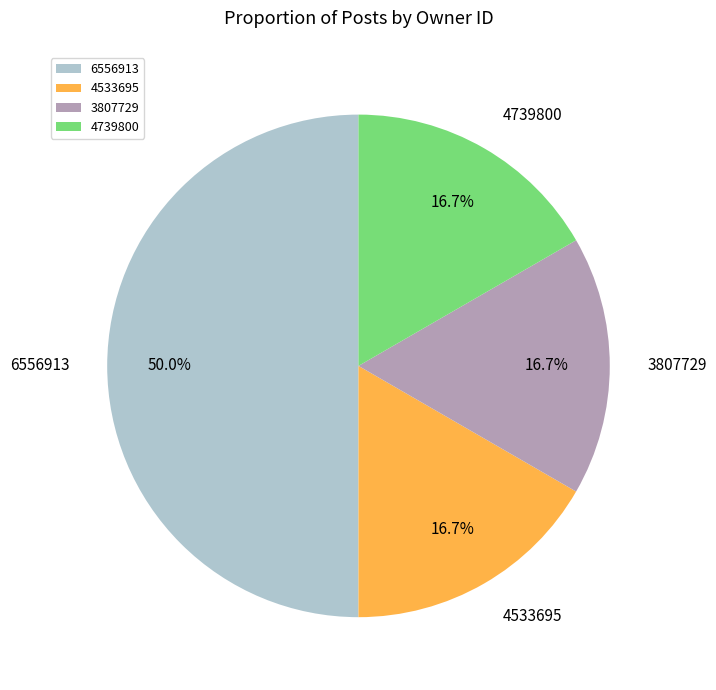

How many slices are in this pie chart?

4